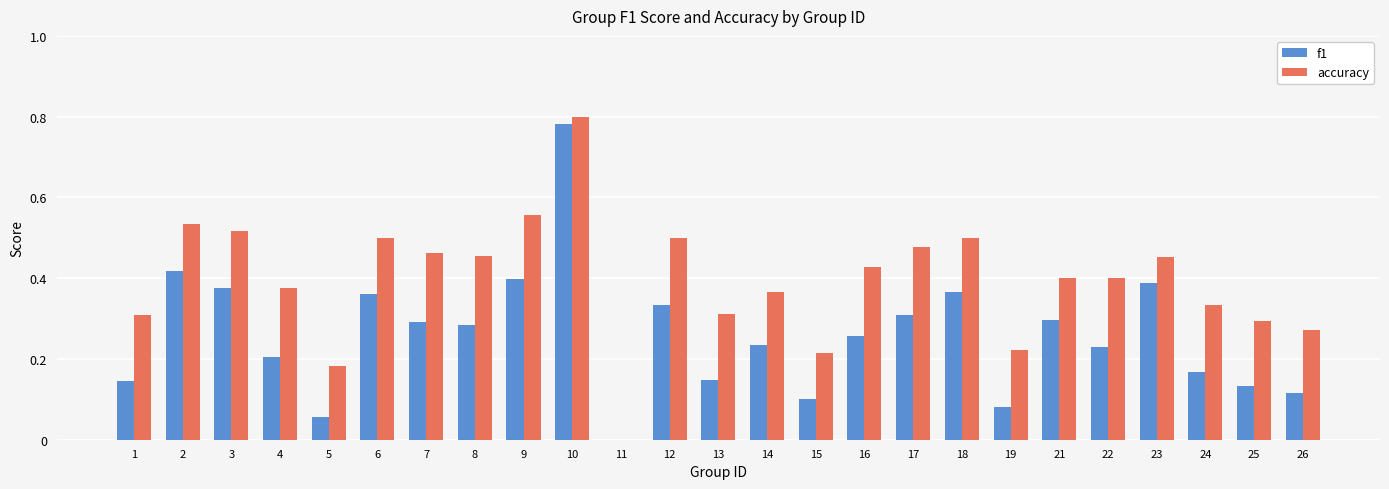

Which category has the highest value in the accuracy series?

10